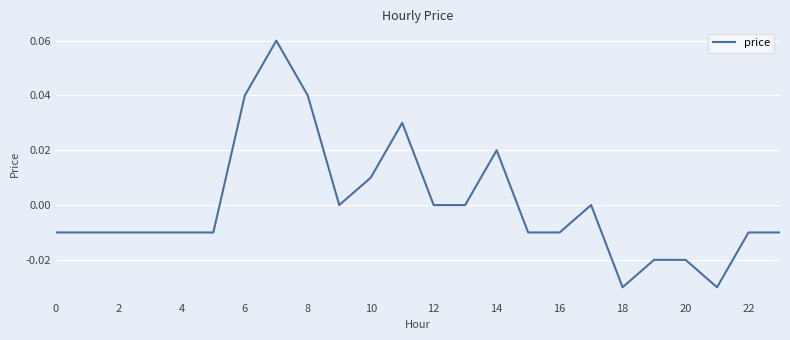

What is the difference between the maximum and minimum values?

0.1